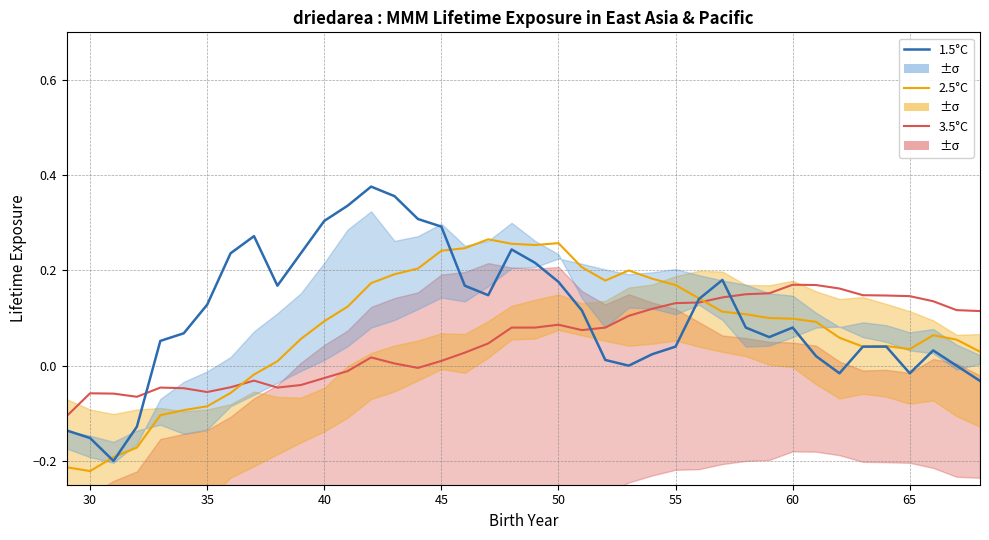

What is the average value of the 1.5°C series?

0.1